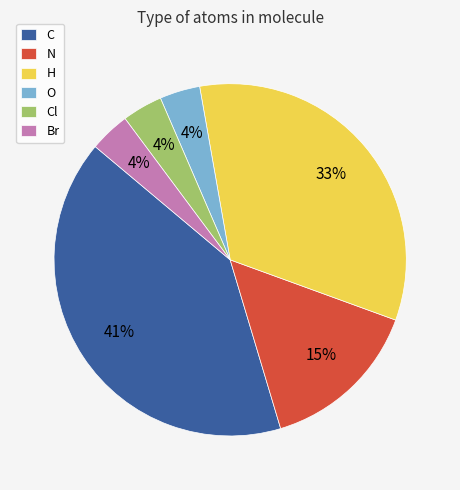

Is the sum of O and C greater than half?

No